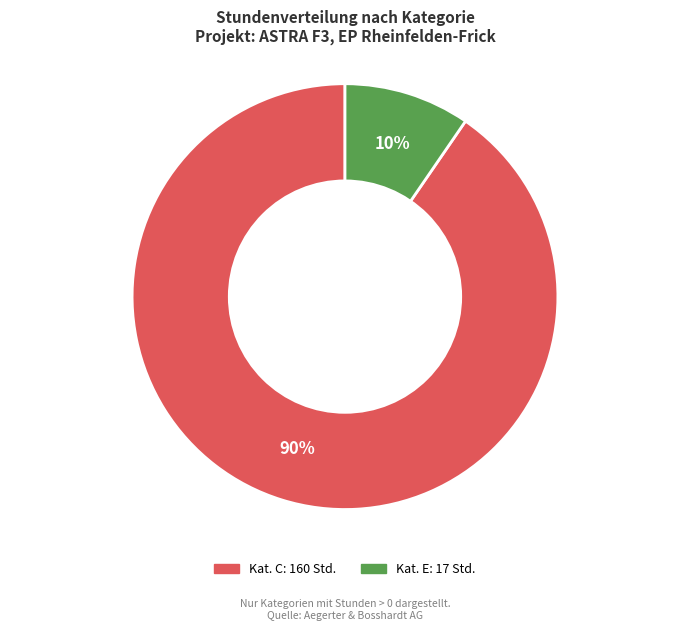

Does any single category account for the majority?

Yes